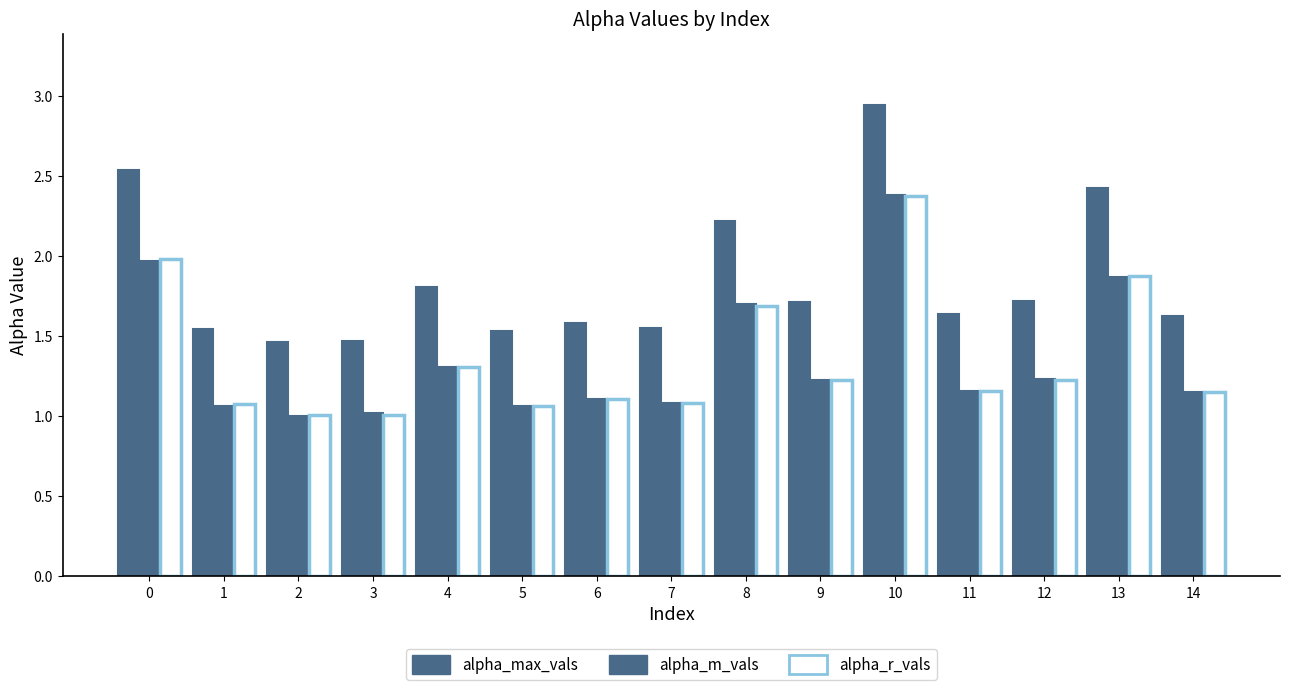

Reading left to right, extract all data points from this chart.

alpha_max_vals: 2.5	1.5	1.5	1.5	1.8	1.5	1.6	1.6	2.2	1.7	2.9	1.6	1.7	2.4	1.6
alpha_m_vals: 2.0	1.1	1.0	1.0	1.3	1.1	1.1	1.1	1.7	1.2	2.4	1.2	1.2	1.9	1.1
alpha_r_vals: 2.0	1.1	1.0	1.0	1.3	1.1	1.1	1.1	1.7	1.2	2.4	1.2	1.2	1.9	1.1